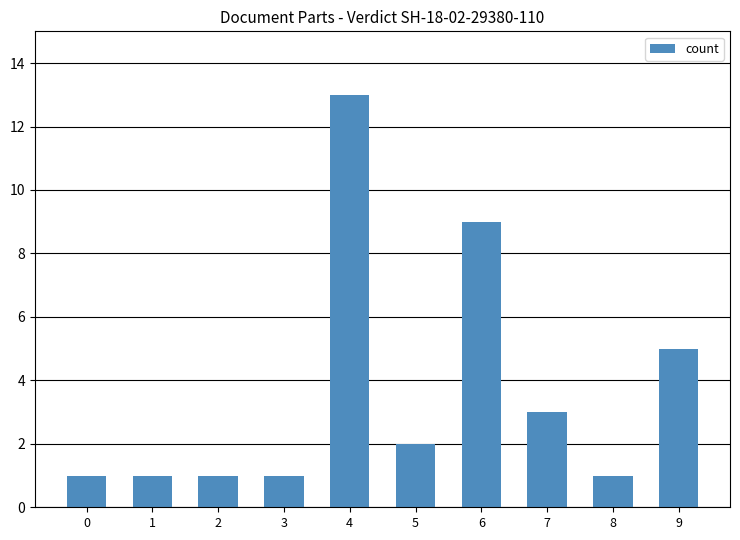

What is the minimum value shown in the chart?

1